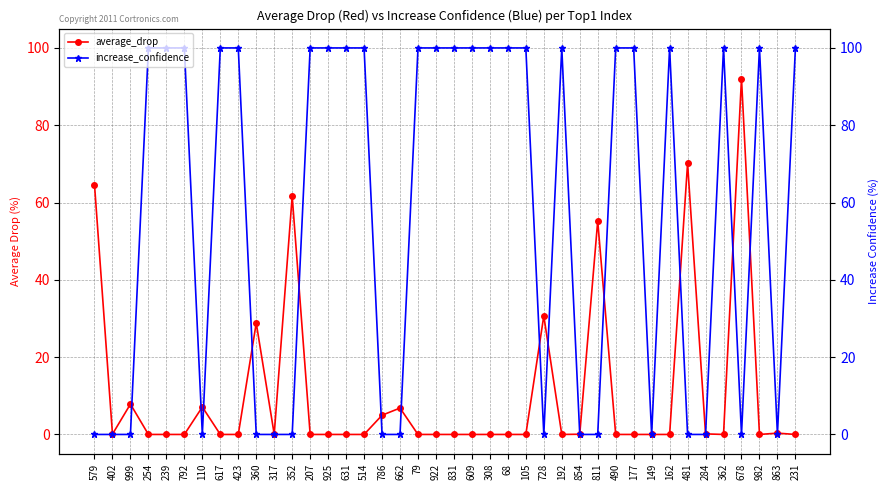

Rank the series by their average value, from highest to lowest.

increase_confidence, average_drop